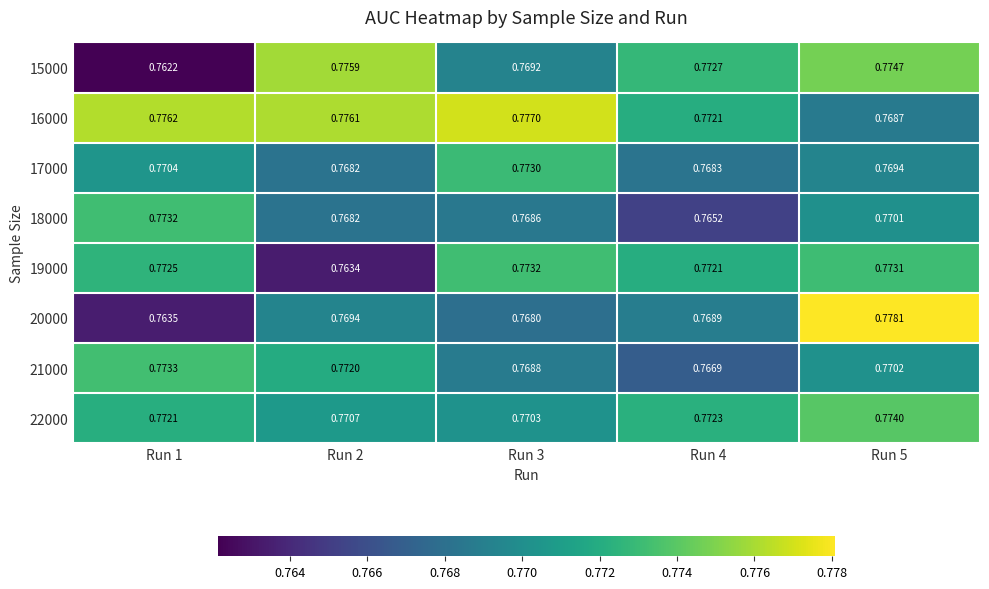

Is the value of 17000 at Run 3 greater than the value of 16000 at Run 2?

No